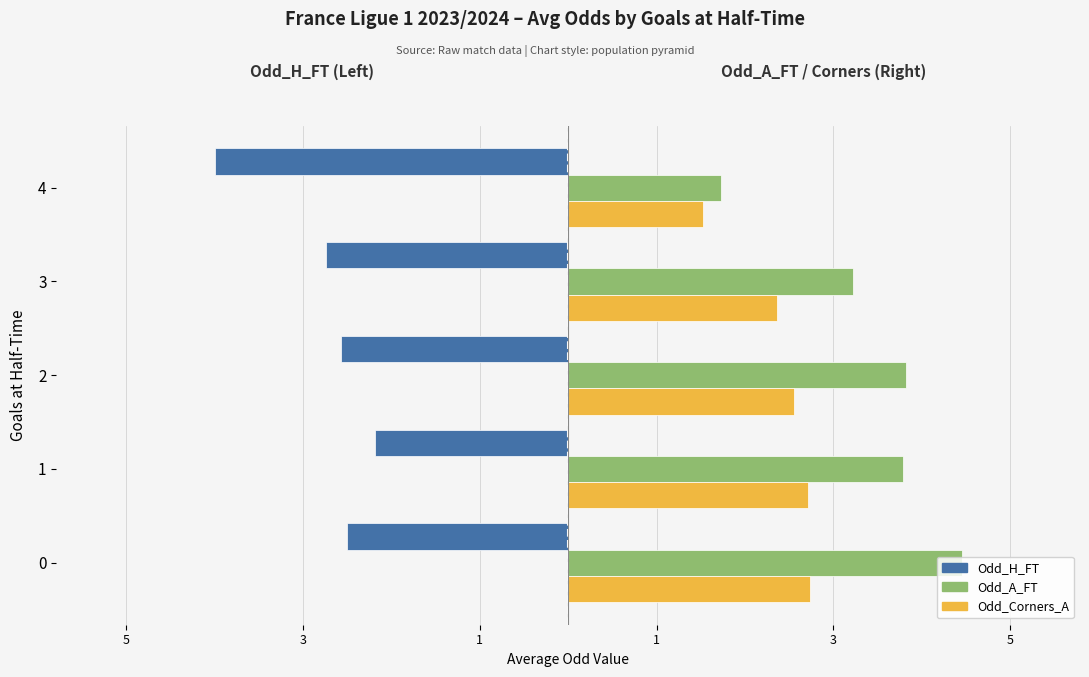

What are all the series names shown in the legend?

Odd_H_FT, Odd_A_FT, Odd_Corners_A